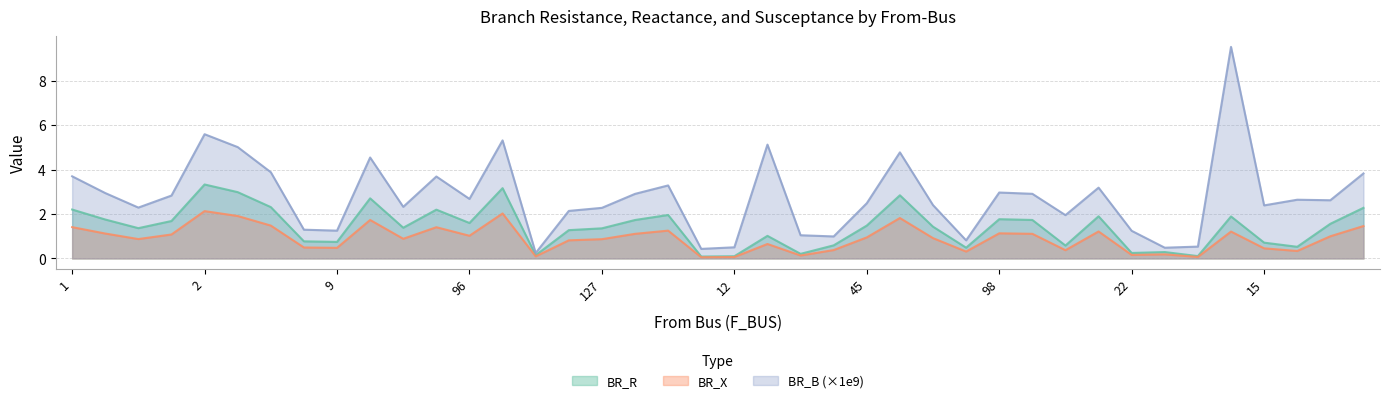

At which category is the sum across all series the highest?

14